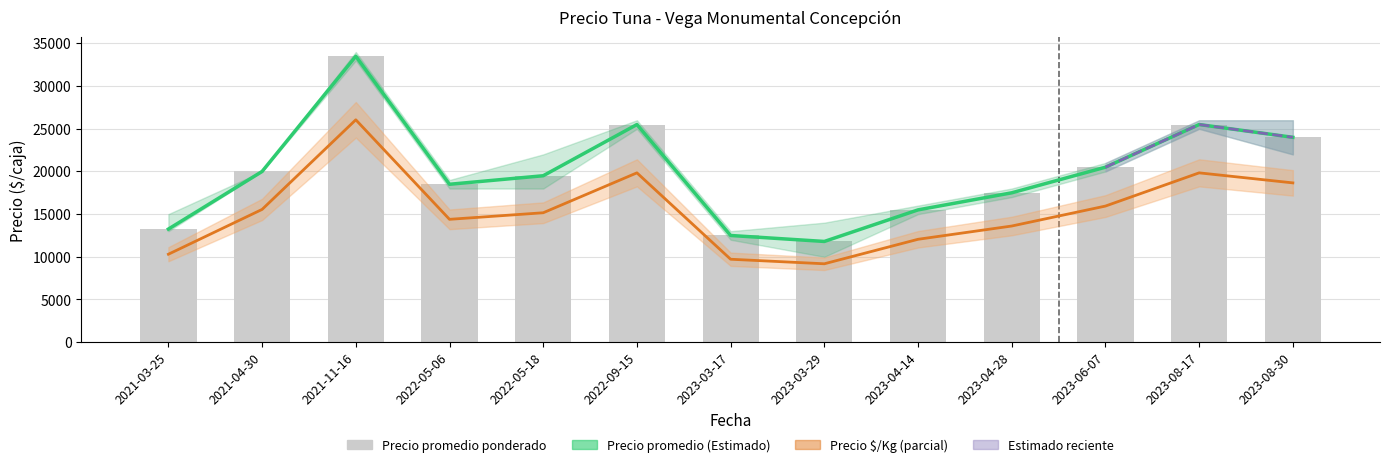

What is the maximum value shown in the chart?

33500